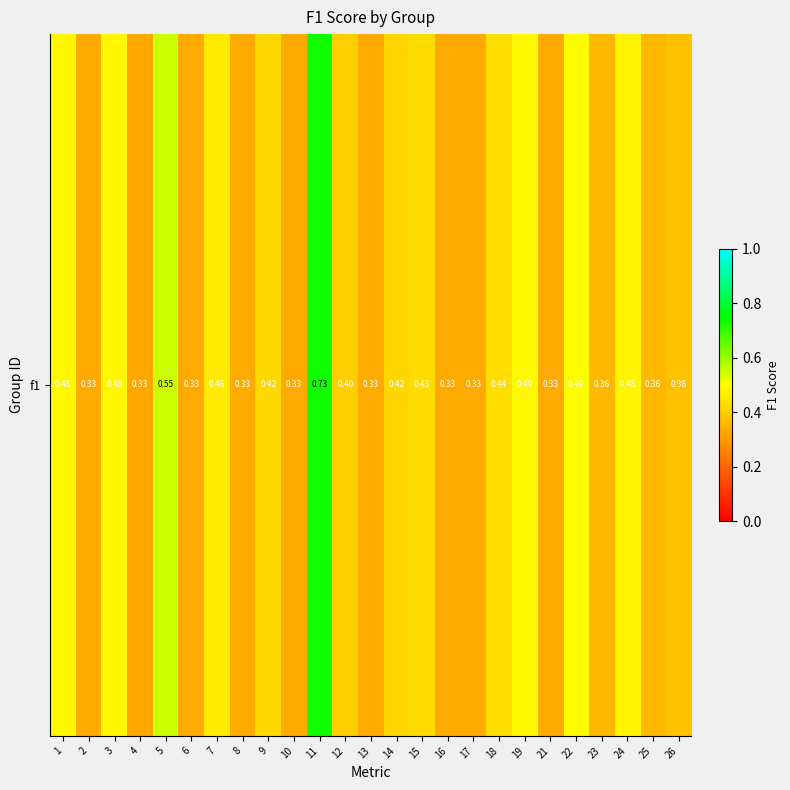

Reading left to right, transcribe all the data shown in this chart.

1=0.5	2=0.3	3=0.5	4=0.3	5=0.5	6=0.3	7=0.5	8=0.3	9=0.4	10=0.3	11=0.7	12=0.4	13=0.3	14=0.4	15=0.4	16=0.3	17=0.3	18=0.4	19=0.5	21=0.3	22=0.5	23=0.4	24=0.5	25=0.4	26=0.4